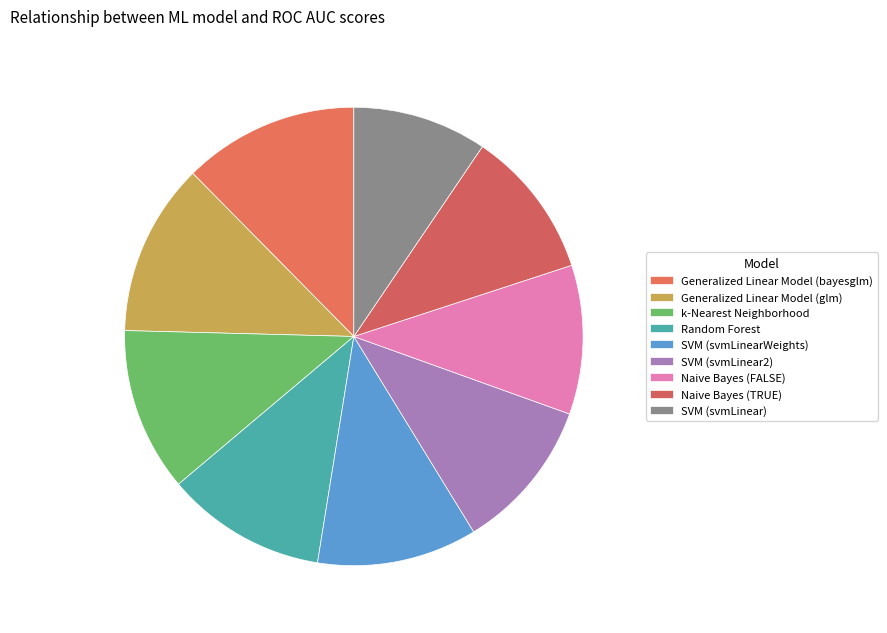

Rank the categories by value from highest to lowest.

Generalized Linear Model (bayesglm), Generalized Linear Model (glm), k-Nearest Neighborhood, Random Forest, SVM (svmLinearWeights), SVM (svmLinear2), Naive Bayes (FALSE), Naive Bayes (TRUE), SVM (svmLinear)